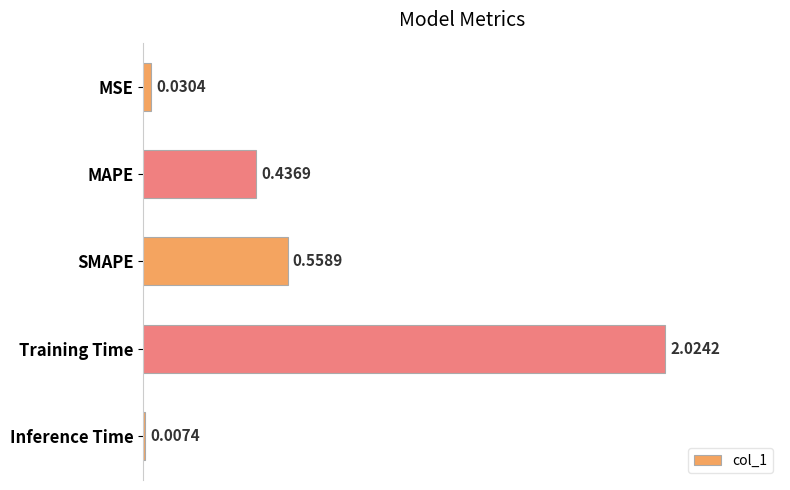

At which label is the value closest to 1?

SMAPE